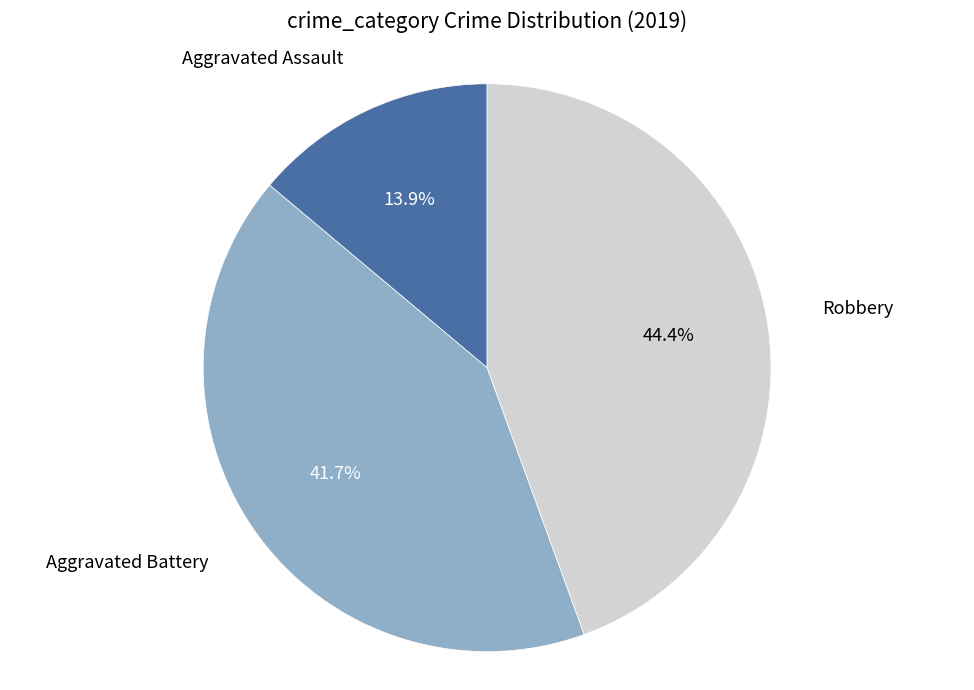

Is there any slice that represents more than half of the pie?

No